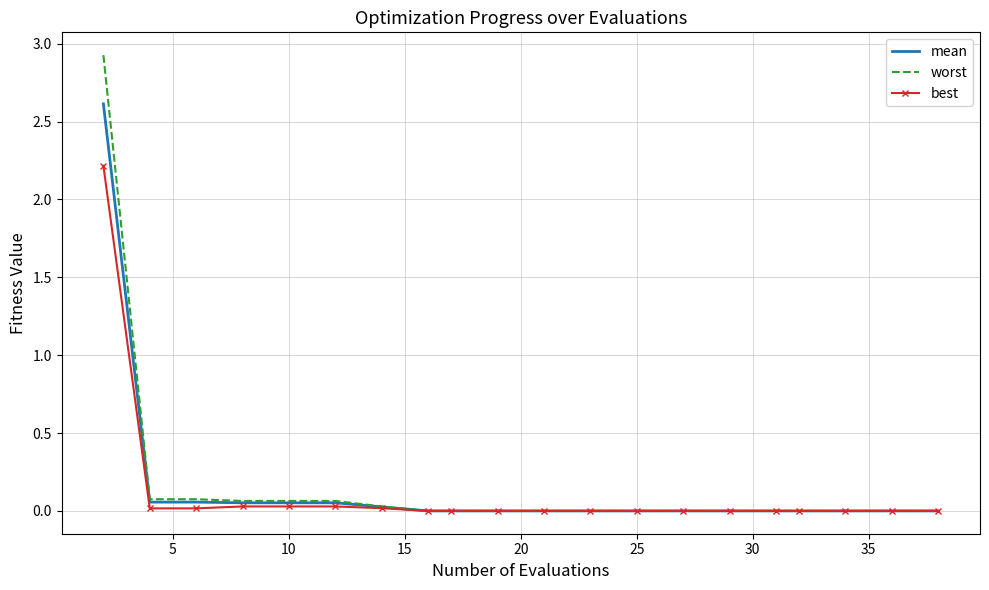

What is the maximum value shown in the chart?

2.9